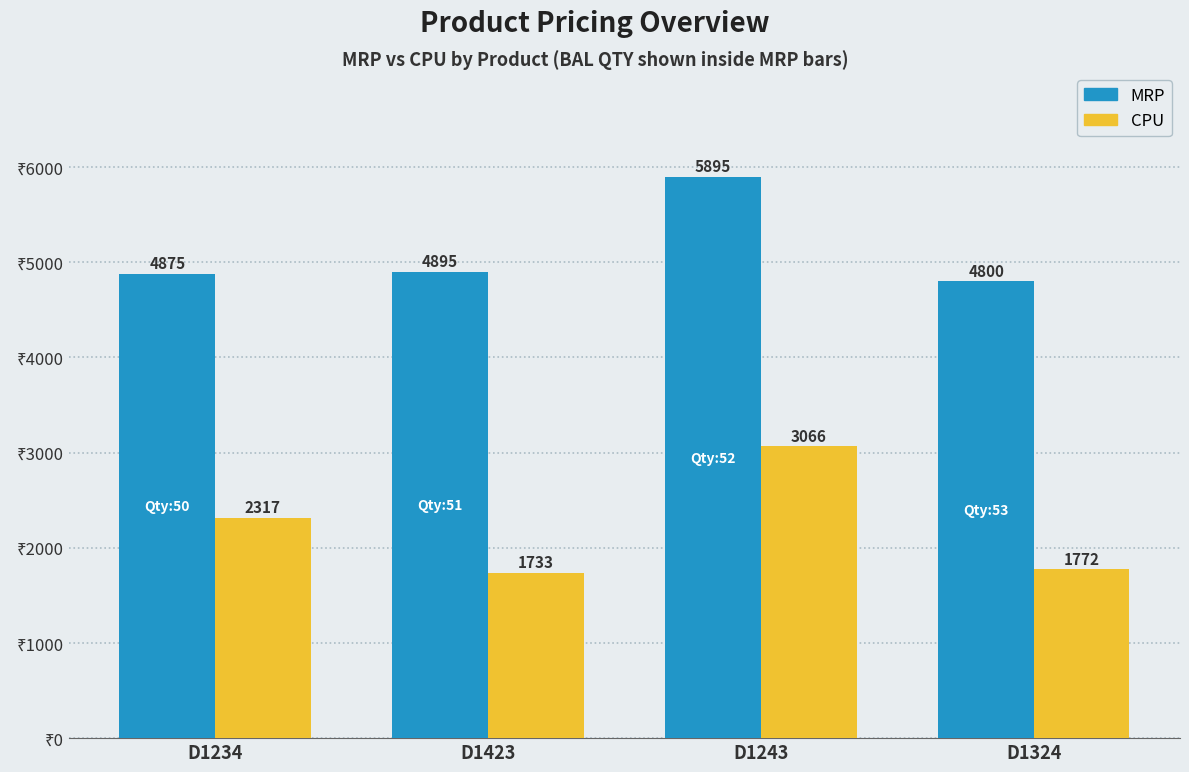

At how many categories does at least one series exceed 1834?

4